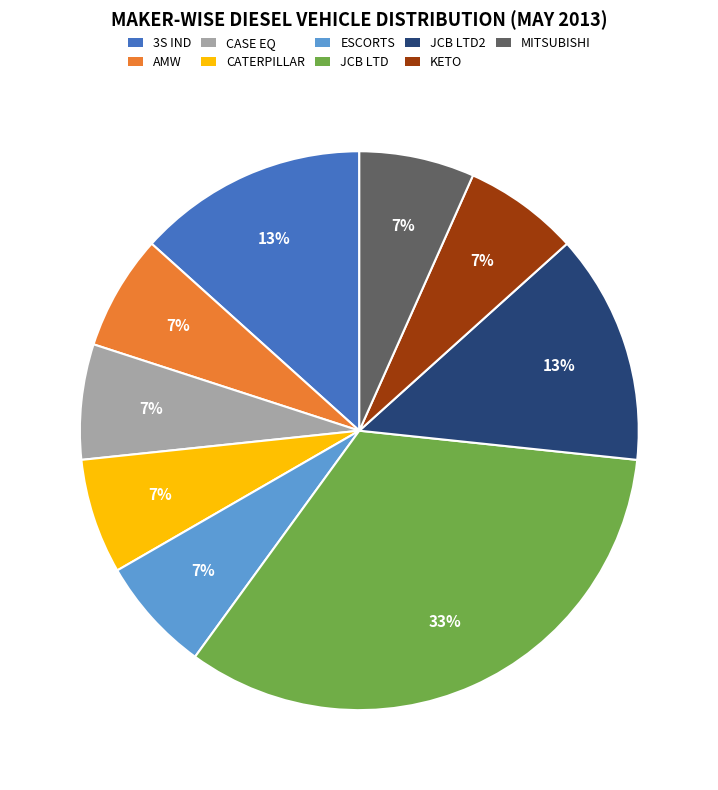

Do AMW and JCB LTD2 together represent more than half of the pie?

No